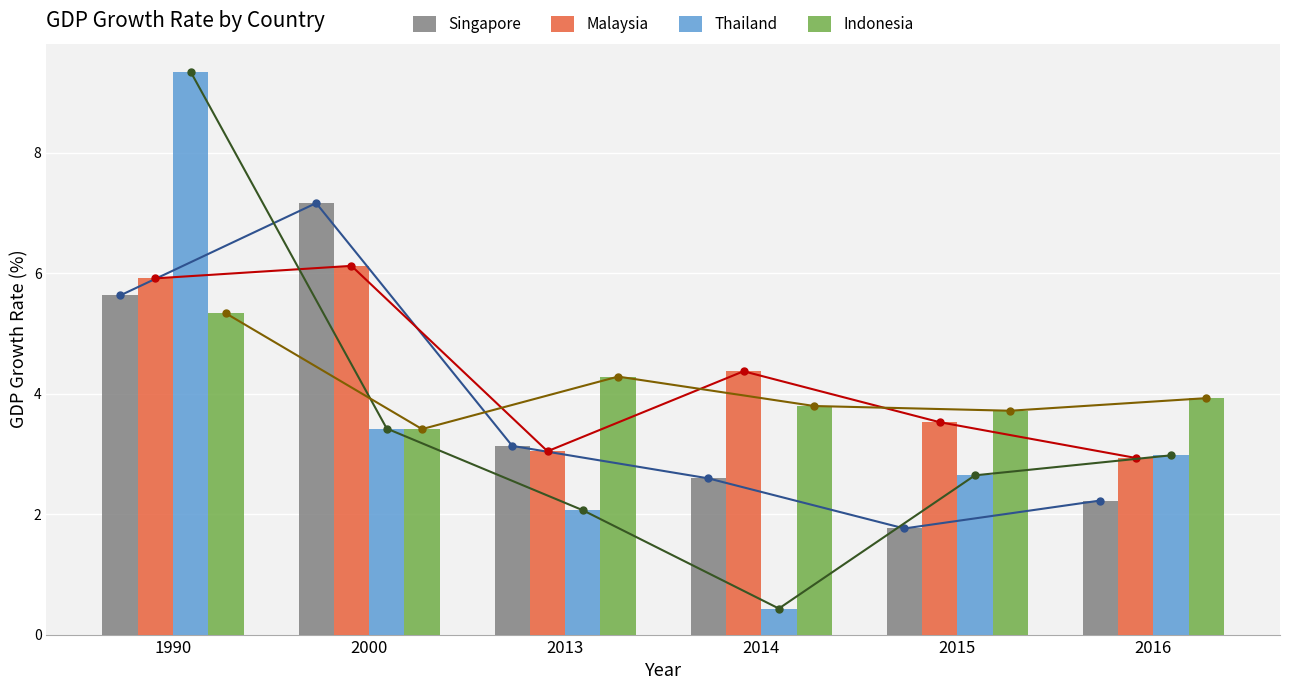

List the series in order of their overall mean, lowest first.

Thailand, Singapore, Indonesia, Malaysia